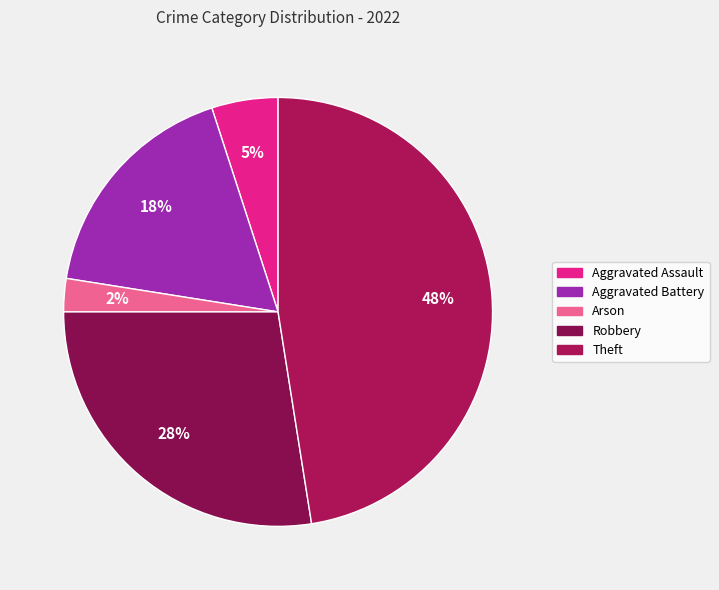

Is it true that Theft is 48% of the pie?

True